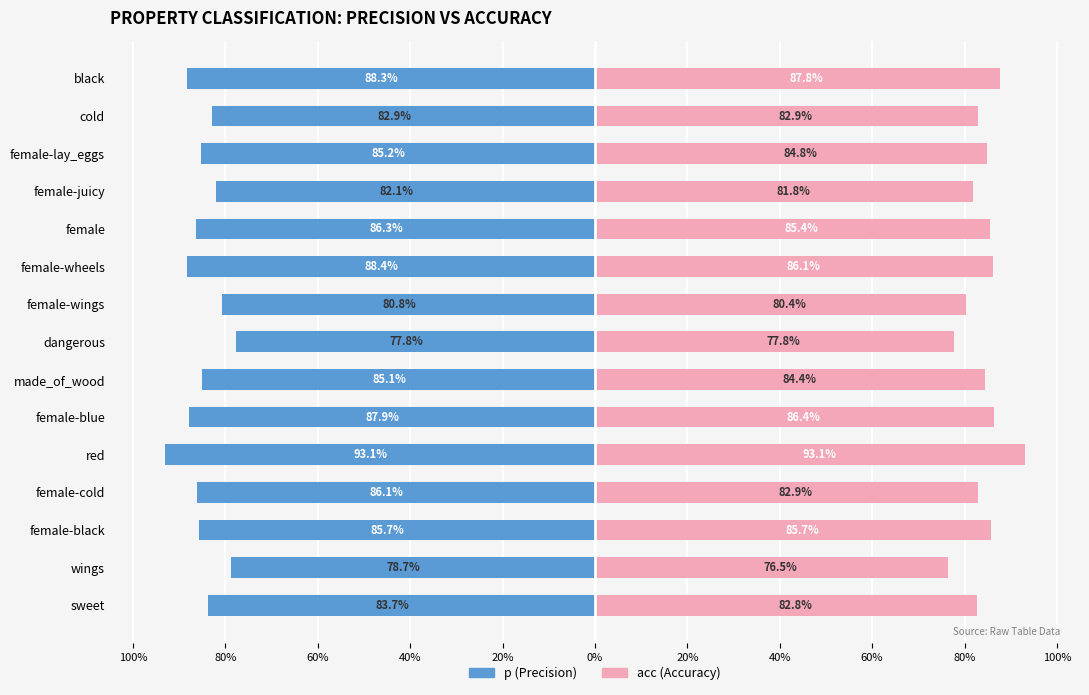

Reading right to left, what are all the values shown in this chart?

p: -0.9	-0.8	-0.9	-0.8	-0.9	-0.9	-0.8	-0.8	-0.9	-0.9	-0.9	-0.9	-0.9	-0.8	-0.8
acc: 0.9	0.8	0.8	0.8	0.9	0.9	0.8	0.8	0.8	0.9	0.9	0.8	0.9	0.8	0.8